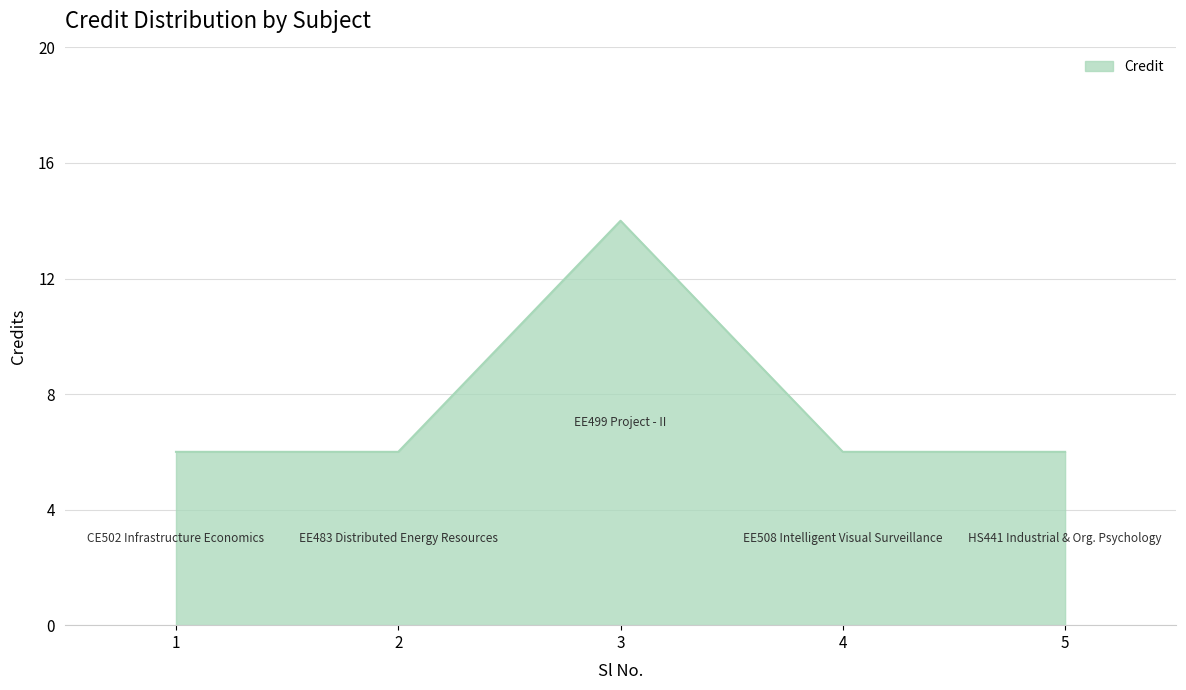

What is the maximum value shown in the chart?

14